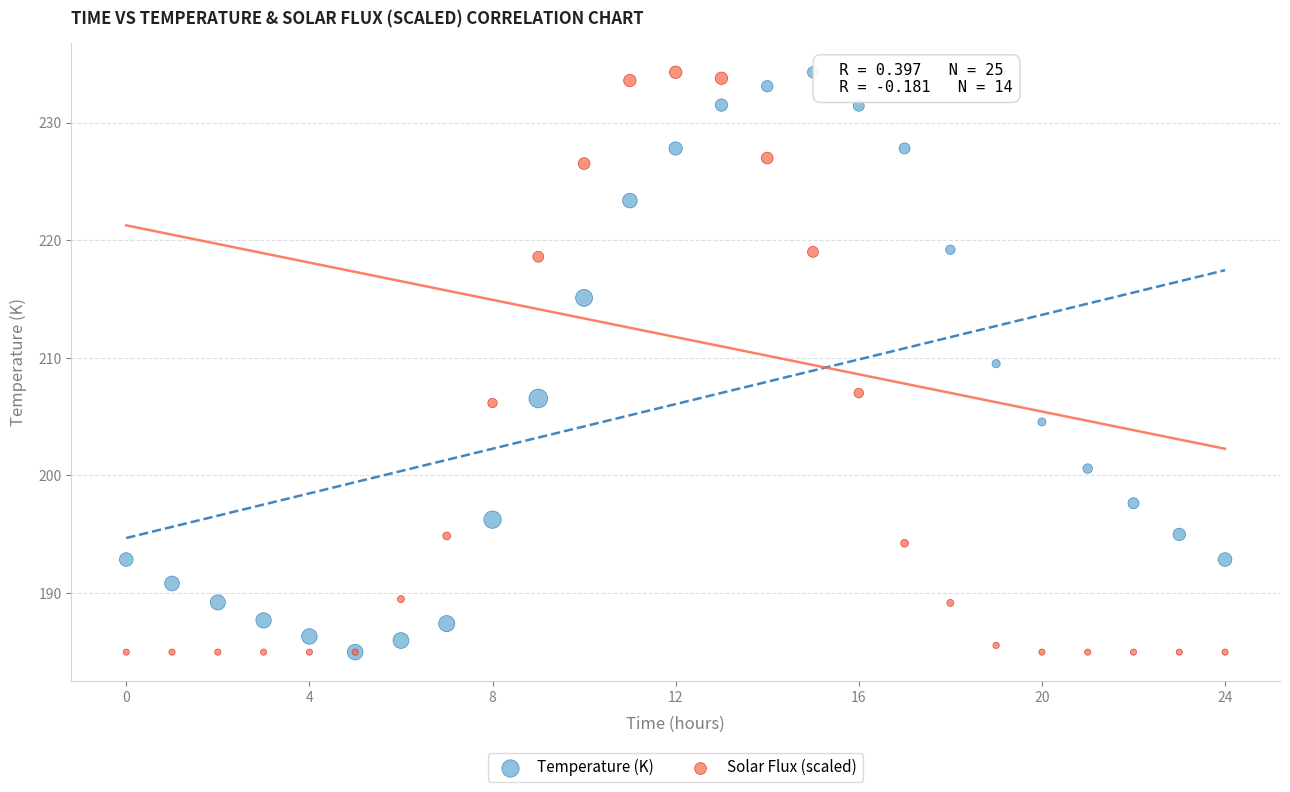

What are all the series names shown in the legend?

Temperature (K), Solar Flux (scaled)